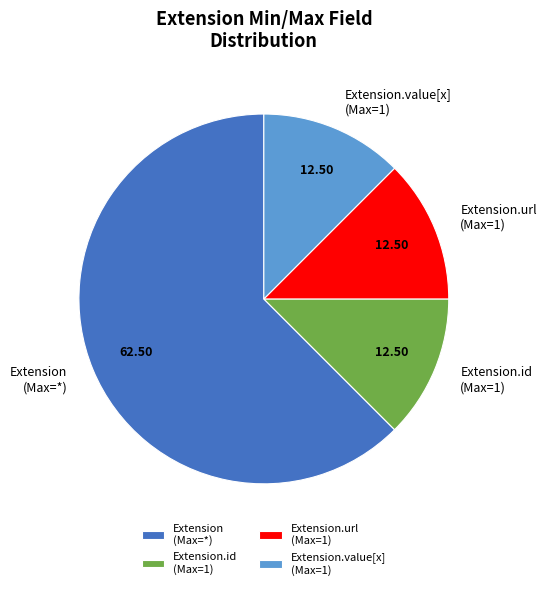

Is the sum of Extension (Max=*) and Extension.url (Max=1) greater than half?

Yes